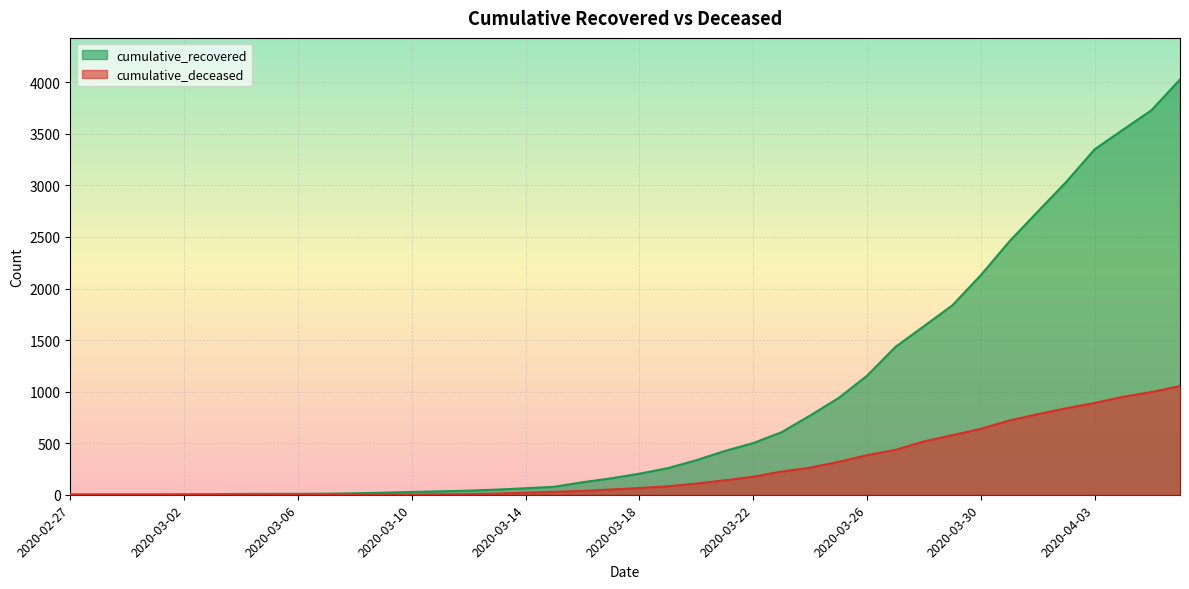

Which series has the largest total across all categories?

cumulative_recovered